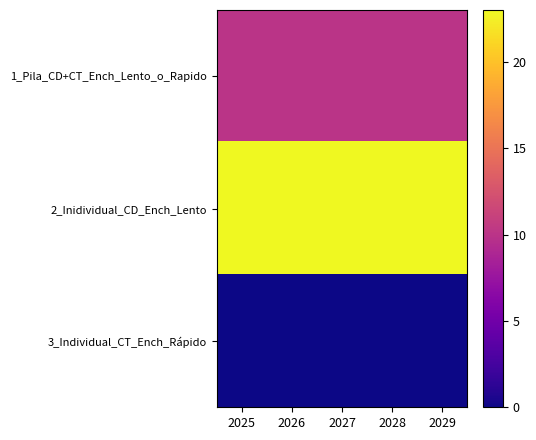

Which label corresponds to the largest value in the chart?

2025